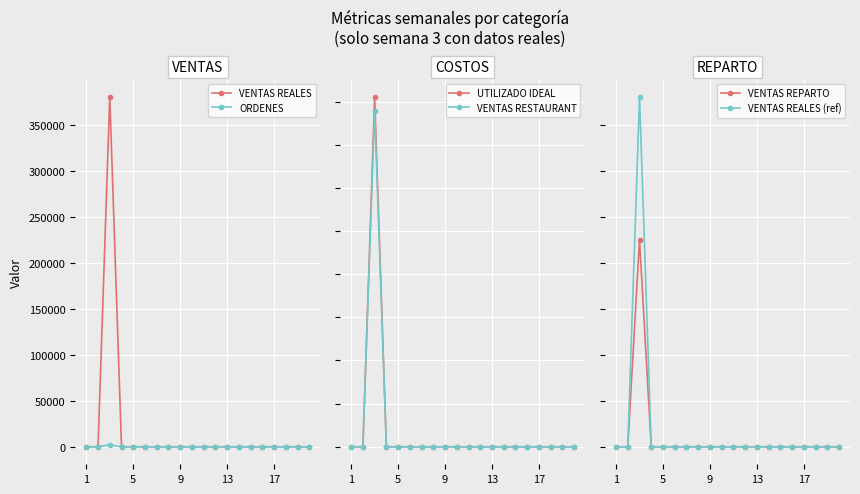

Reading left to right, list all the values displayed in this chart.

VENTAS REALES: 0.0	0.0	380647.5	0.0	0.0	0.0	0.0	0.0	0.0	0.0	0.0	0.0	0.0	0.0	0.0	0.0	0.0	0.0	0.0	0.0
ORDENES: 0.0	0.0	2107.0	0.0	0.0	0.0	0.0	0.0	0.0	0.0	0.0	0.0	0.0	0.0	0.0	0.0	0.0	0.0	0.0	0.0
UTILIZADO IDEAL: 0.0	0.0	162248.3	0.0	0.0	0.0	0.0	0.0	0.0	0.0	0.0	0.0	0.0	0.0	0.0	0.0	0.0	0.0	0.0	0.0
VENTAS RESTAURANT: 0.0	0.0	155553.3	0.0	0.0	0.0	0.0	0.0	0.0	0.0	0.0	0.0	0.0	0.0	0.0	0.0	0.0	0.0	0.0	0.0
VENTAS REPARTO: 0.0	0.0	225094.2	0.0	0.0	0.0	0.0	0.0	0.0	0.0	0.0	0.0	0.0	0.0	0.0	0.0	0.0	0.0	0.0	0.0
VENTAS REALES (ref): 0.0	0.0	380647.5	0.0	0.0	0.0	0.0	0.0	0.0	0.0	0.0	0.0	0.0	0.0	0.0	0.0	0.0	0.0	0.0	0.0